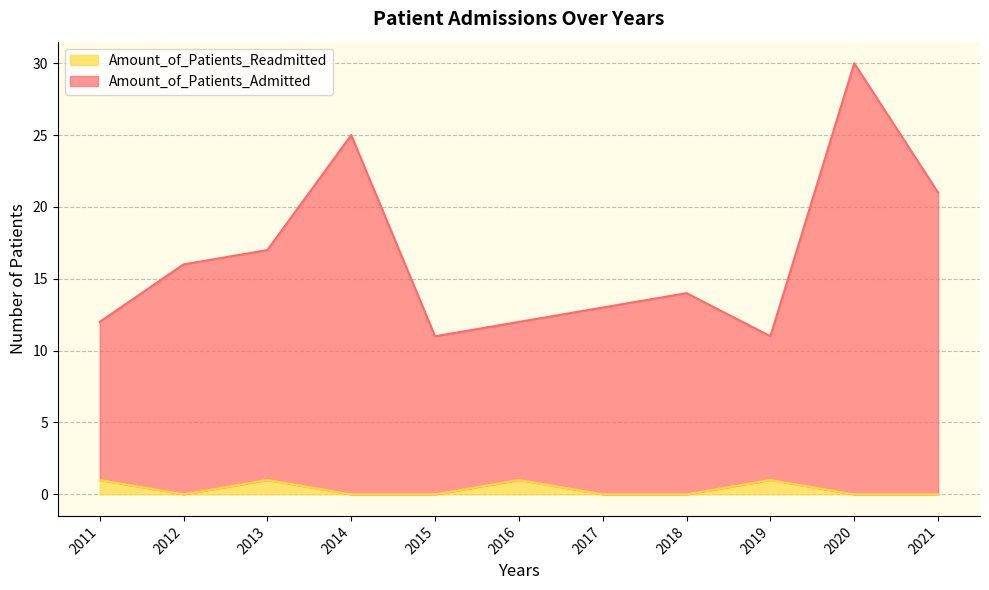

Where is the first local maximum for Amount_of_Patients_Readmitted?

2013